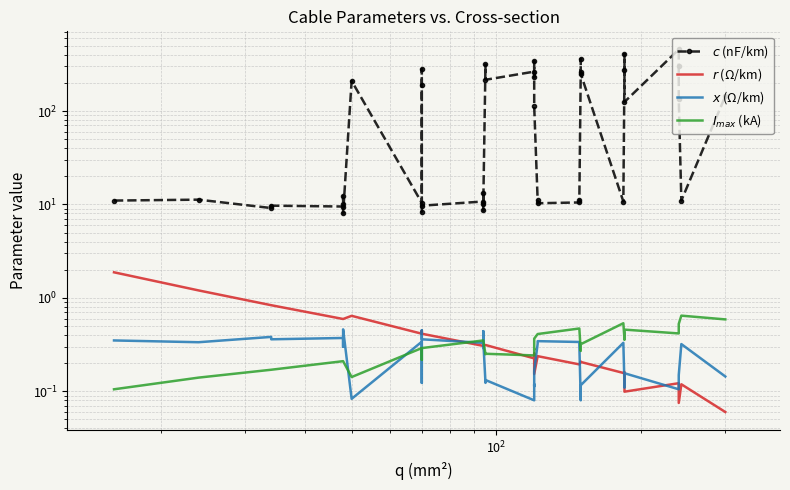

How many lines are shown in the chart?

4